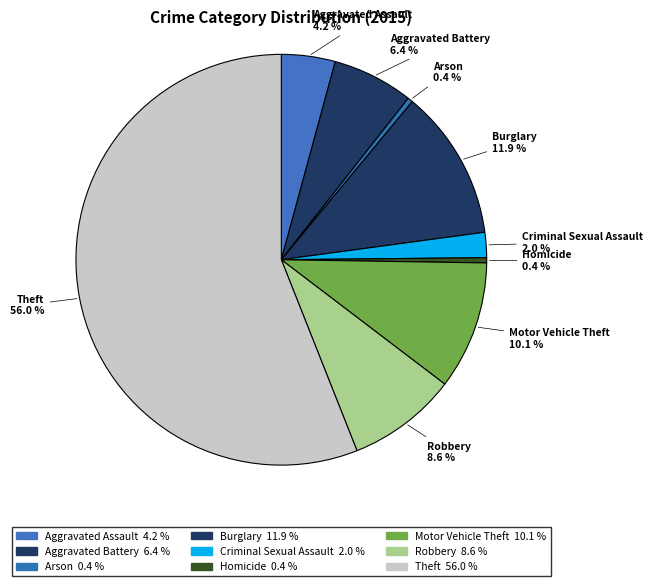

Does Motor Vehicle Theft account for over 50% of the chart?

No